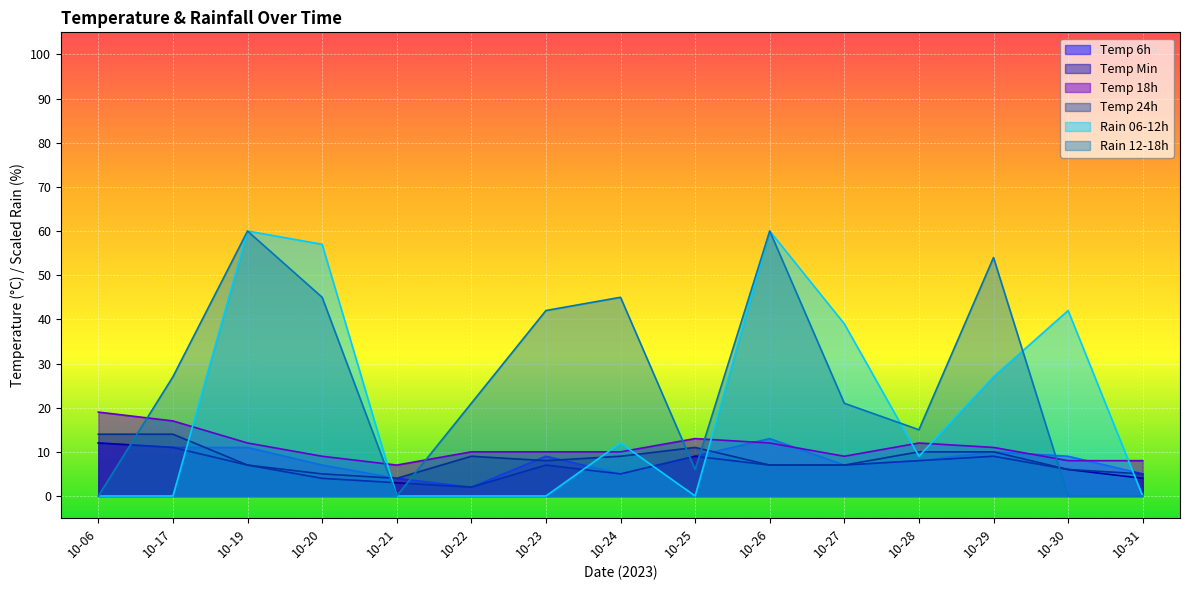

What is the sum of all temp_min values?

101